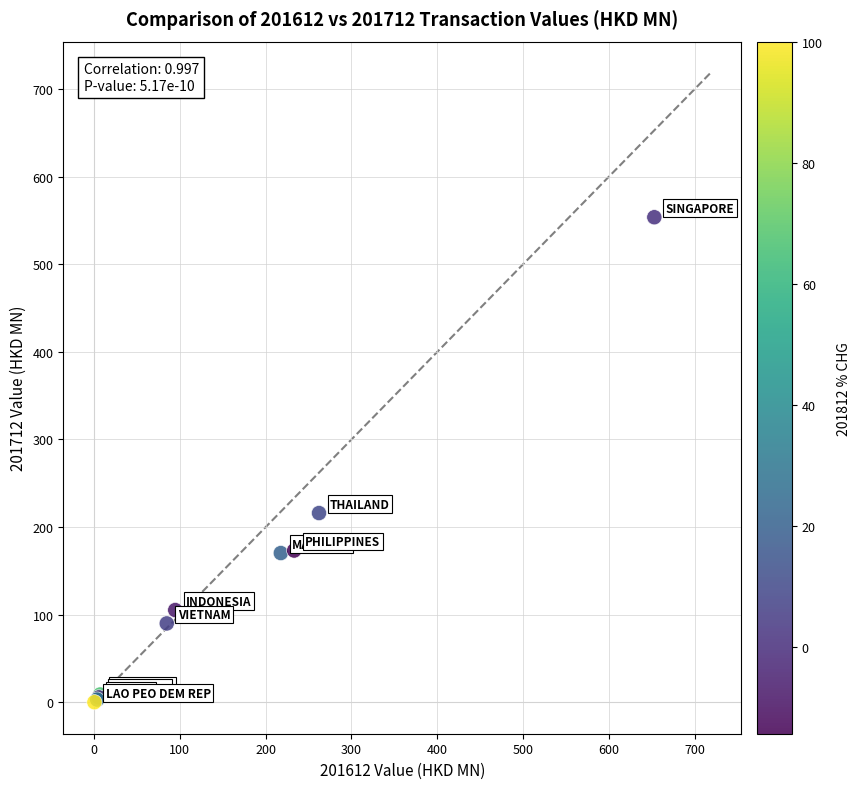

What Y value in the scatter plot is closest to 276?

216.0